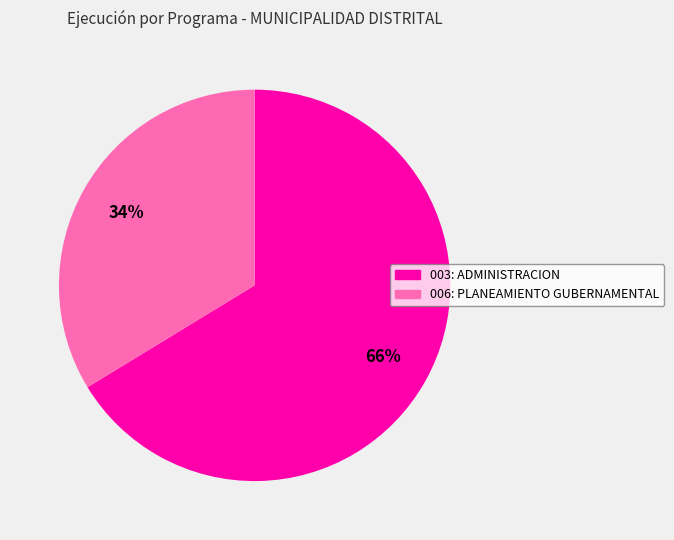

Is it true that 006: PLANEAMIENTO GUBERNAMENTAL is 34% of the pie?

True